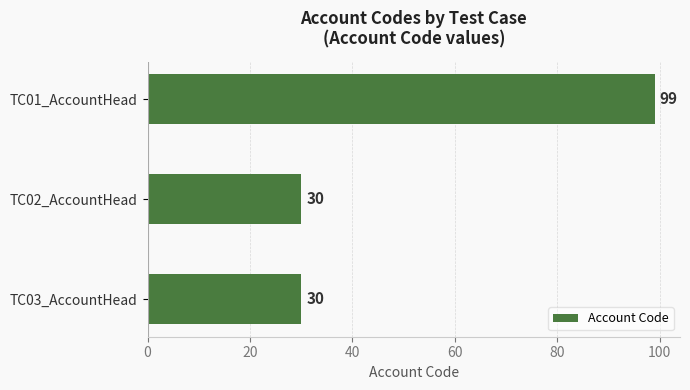

What is the sum of the values at TC01_AccountHead and TC03_AccountHead?

129